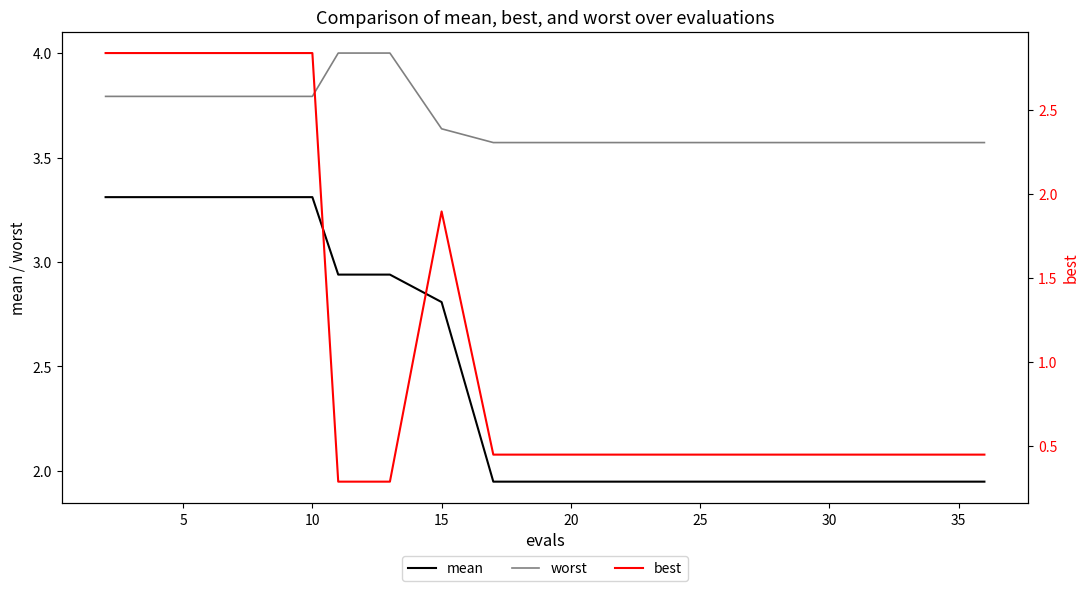

True or false: mean and worst intersect in this chart.

False